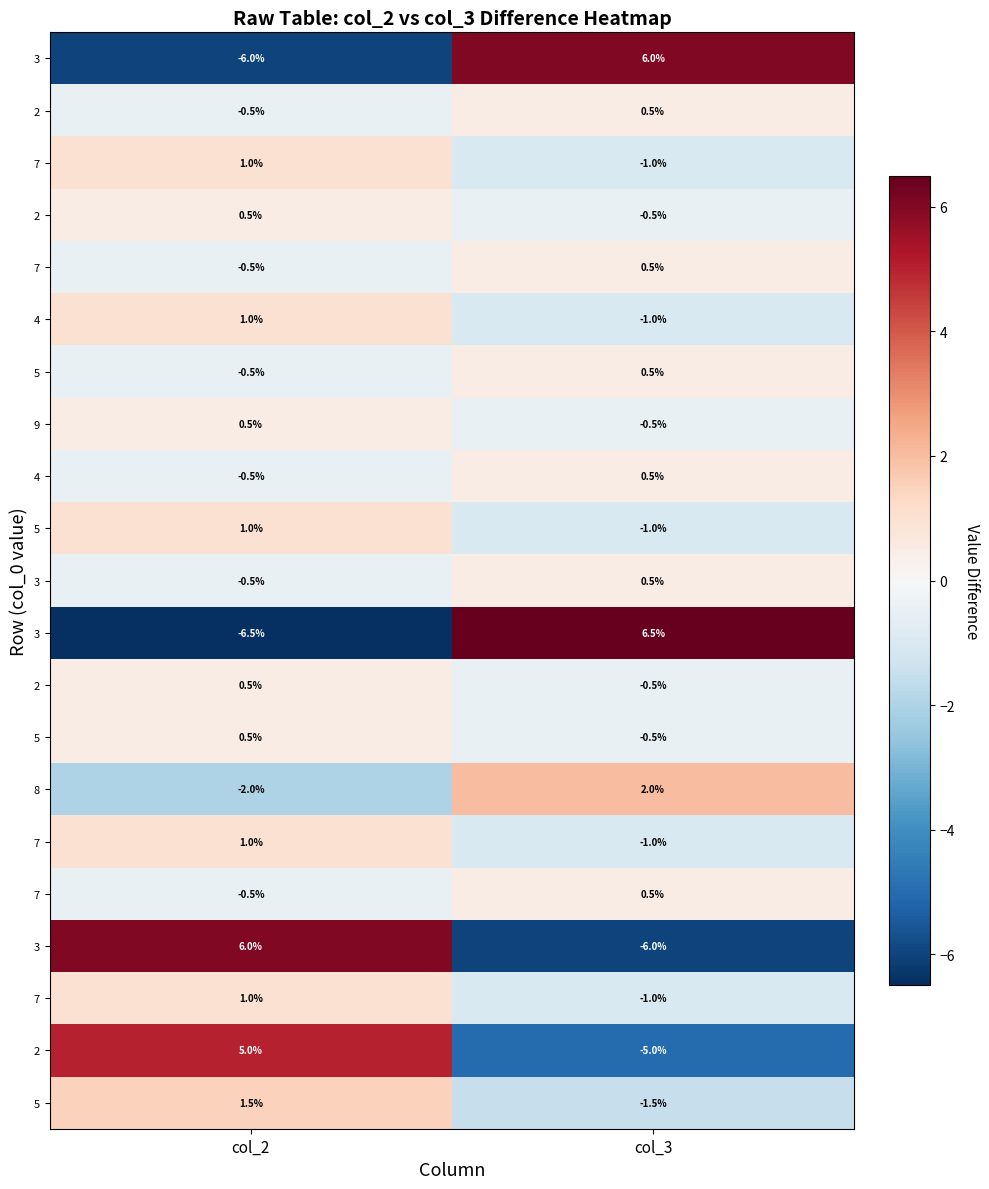

At which category is the sum across all series the highest?

col_2